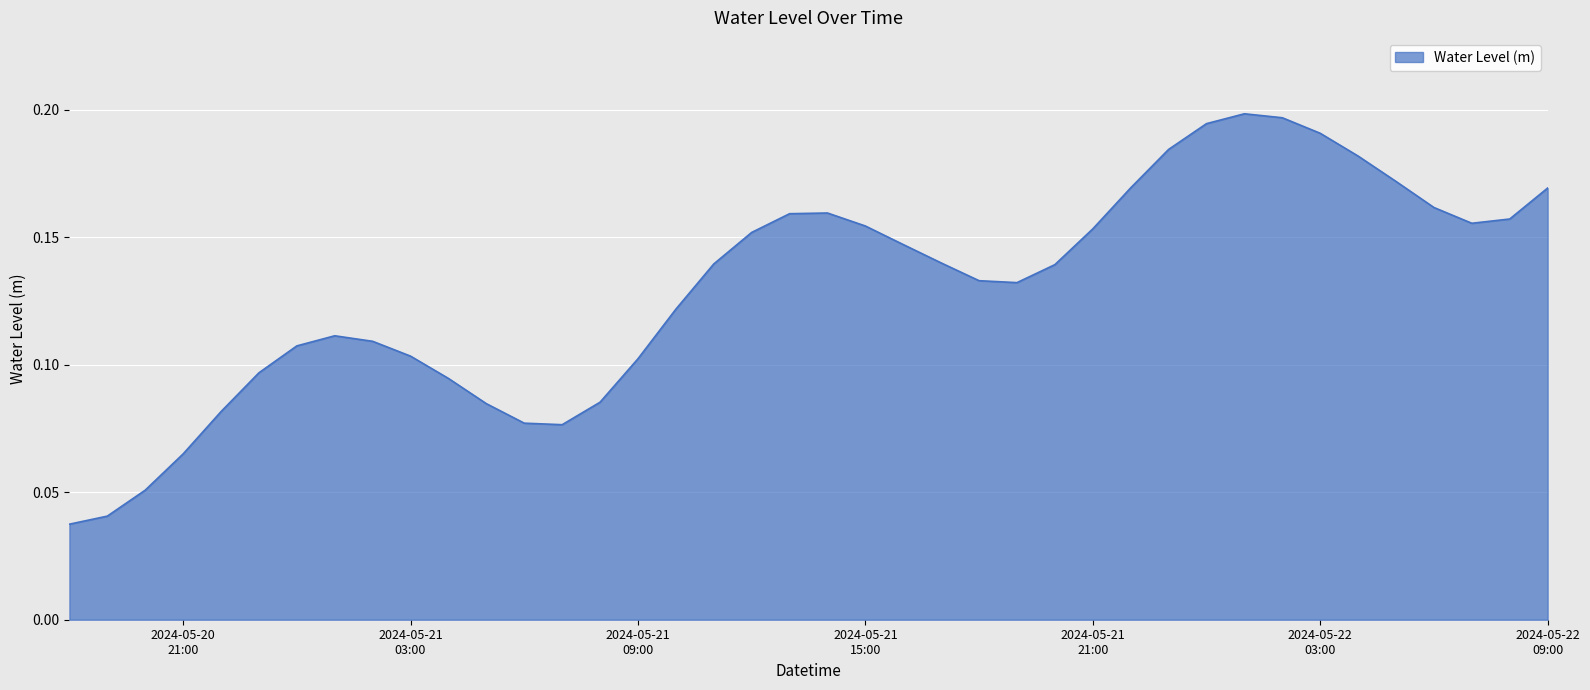

What is the difference between the maximum and minimum values?

0.2